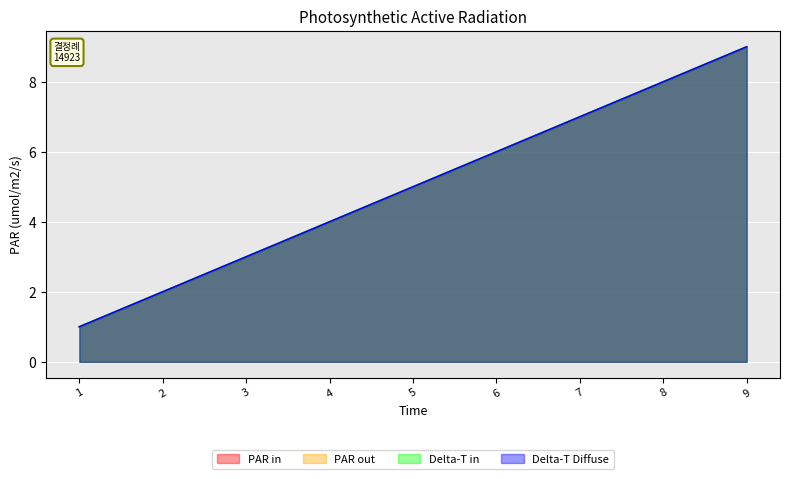

What is the sum of all Delta-T in values?

45